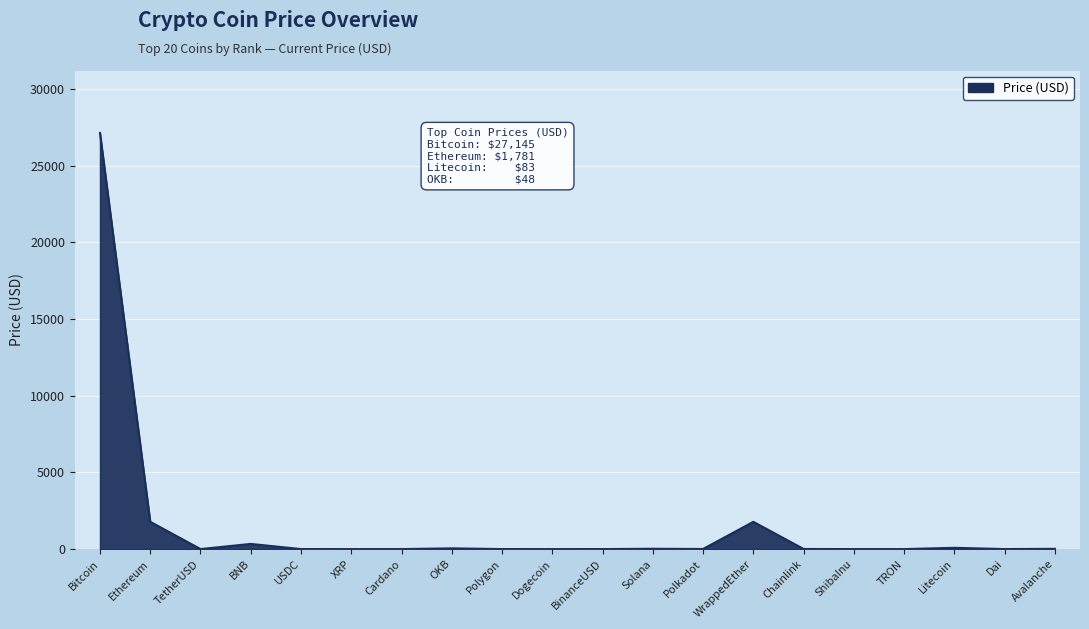

Where is the data nearest to the value 13572?

Ethereum